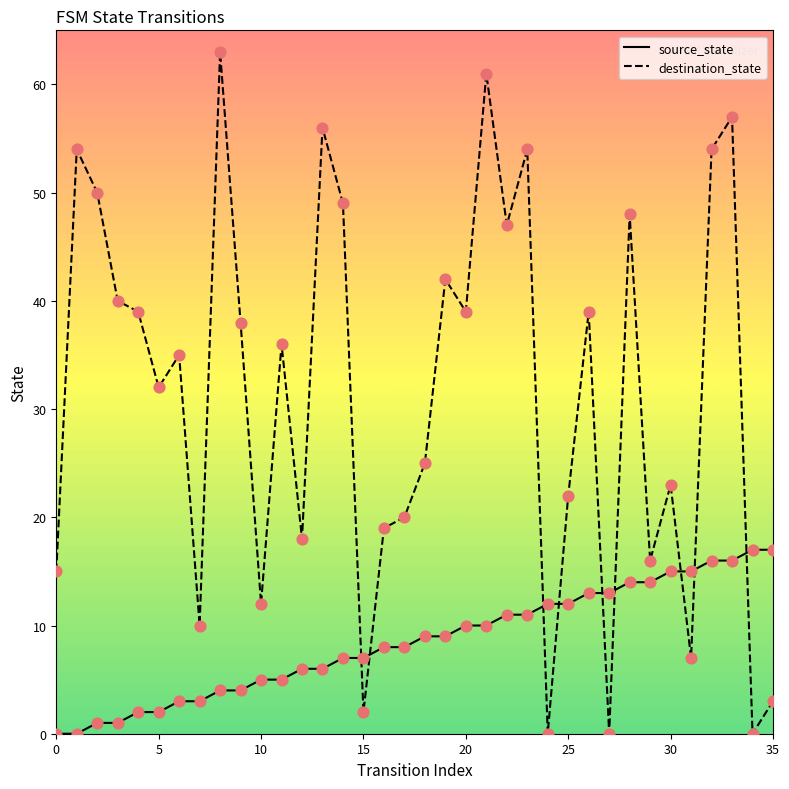

What are all the series names shown in the legend?

source_state, destination_state